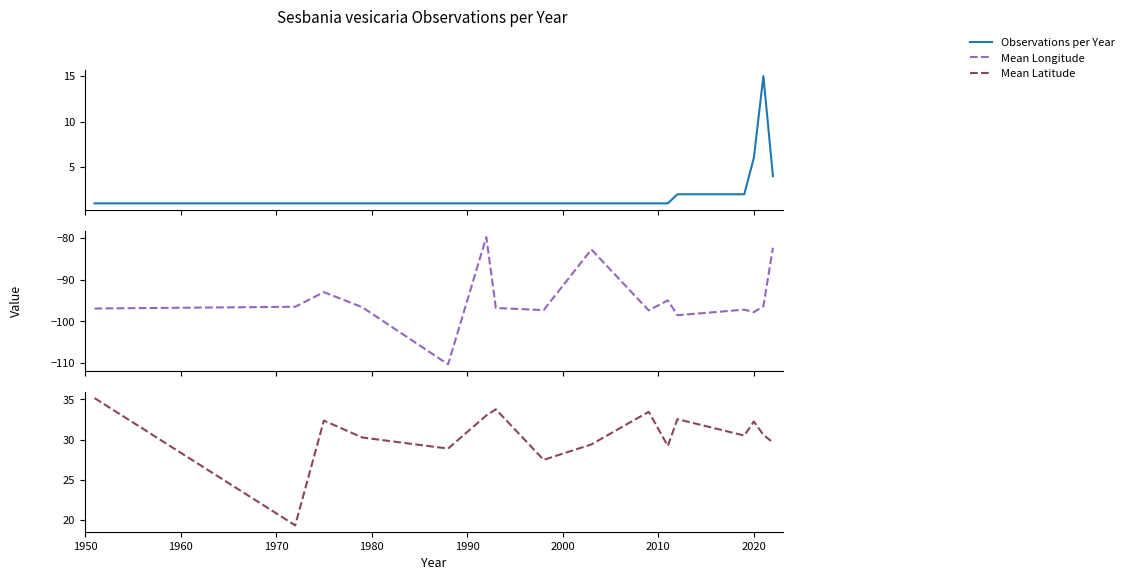

How many values in the Observations per Year series exceed 1?

5